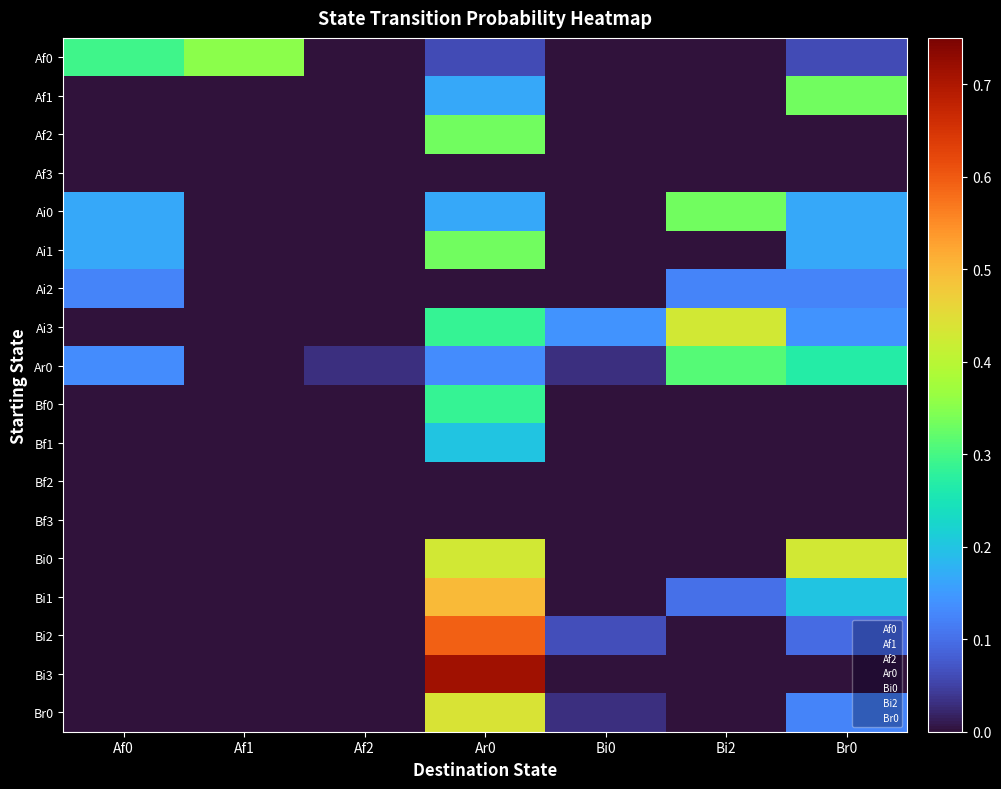

What is the total value across all series at Af0?

0.9